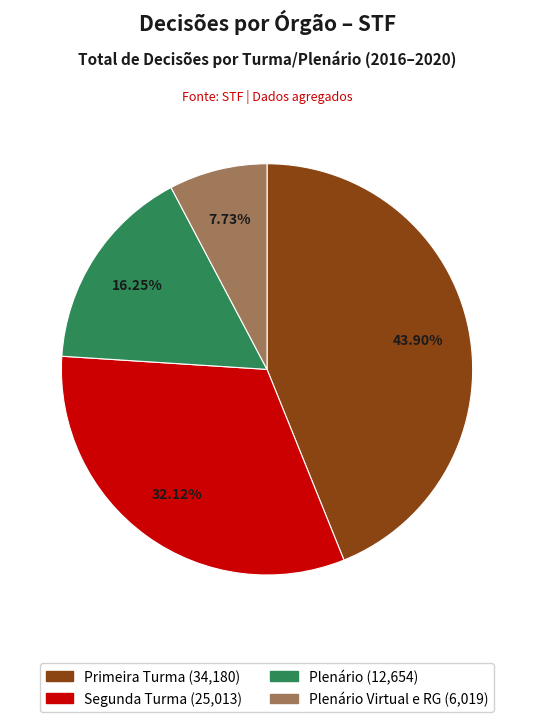

Is there any slice that represents more than half of the pie?

No